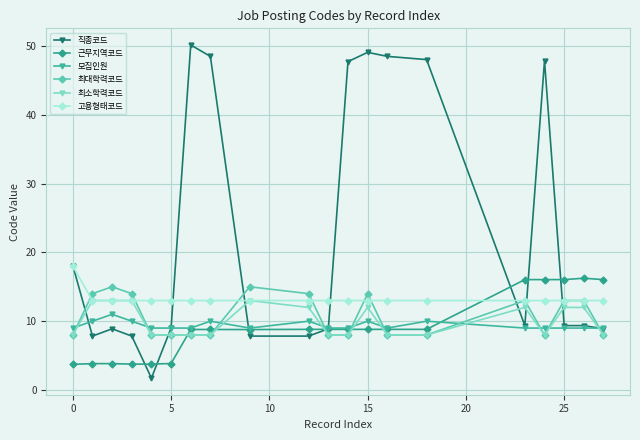

What is the value of the 최대학력코드 point at the 16th from the left?

13.0